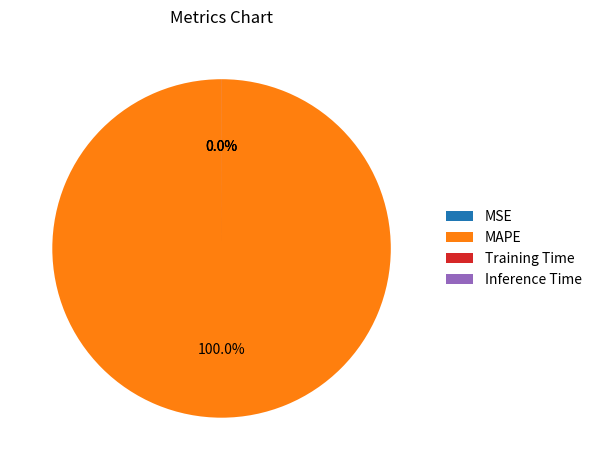

What percentage is NOT represented by Training Time?

100.0%